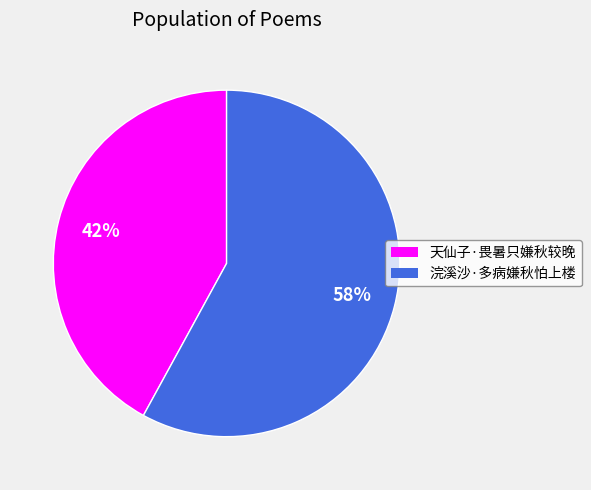

To the nearest percent, what is the combined percentage of 天仙子·畏暑只嫌秋较晚 and 浣溪沙·多病嫌秋怕上楼?

100%